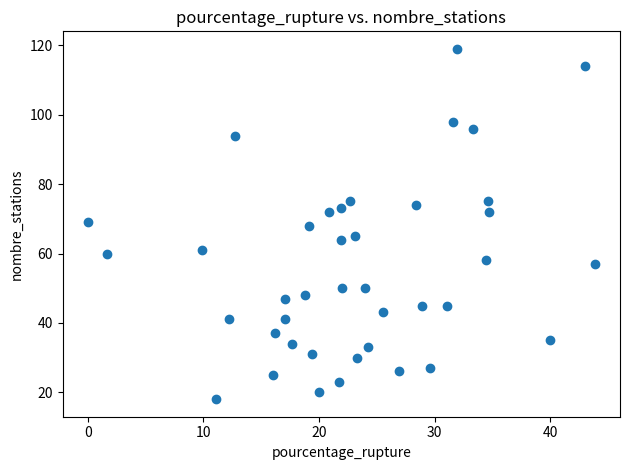

What is the range of Y values (max minus min)?

101